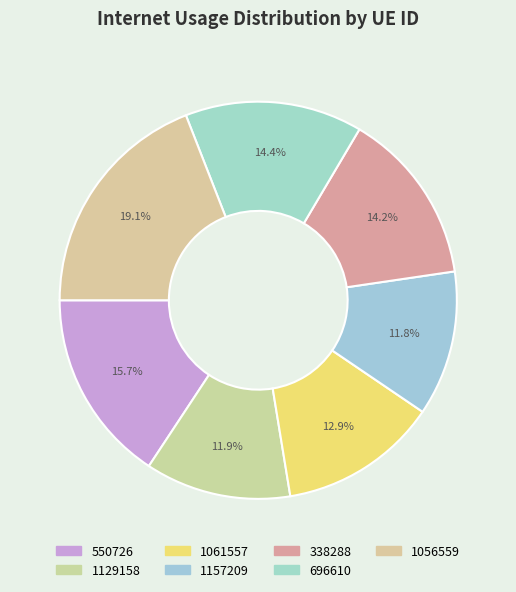

How many segments does this pie chart have?

7